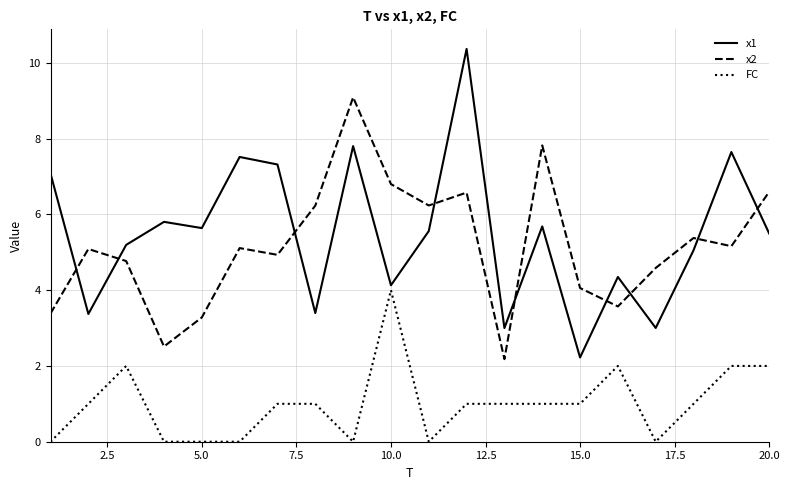

What is the average value of the x2 series?

5.2